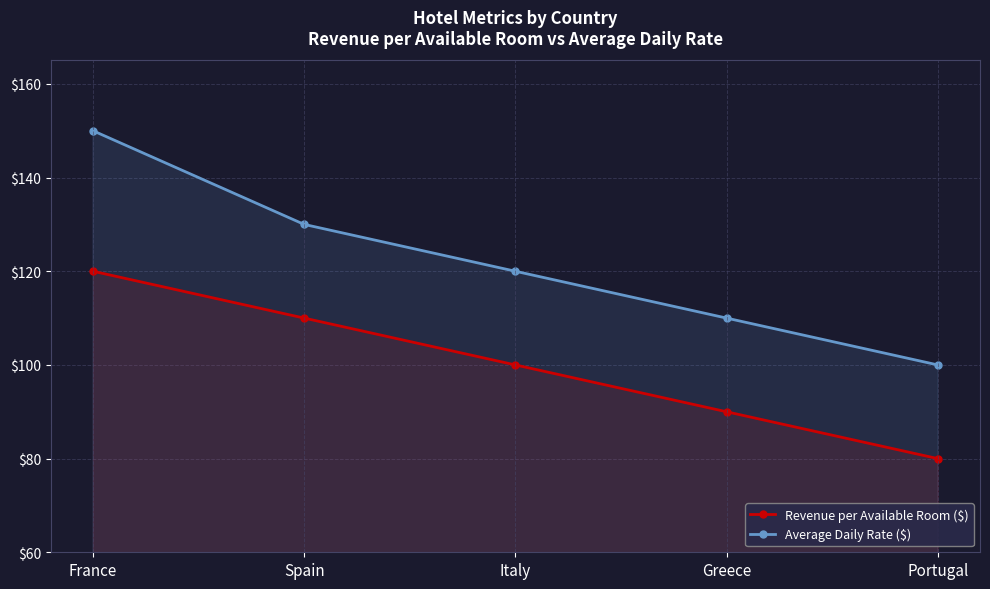

Which series has the largest range (max minus min)?

Average Daily Rate ($)